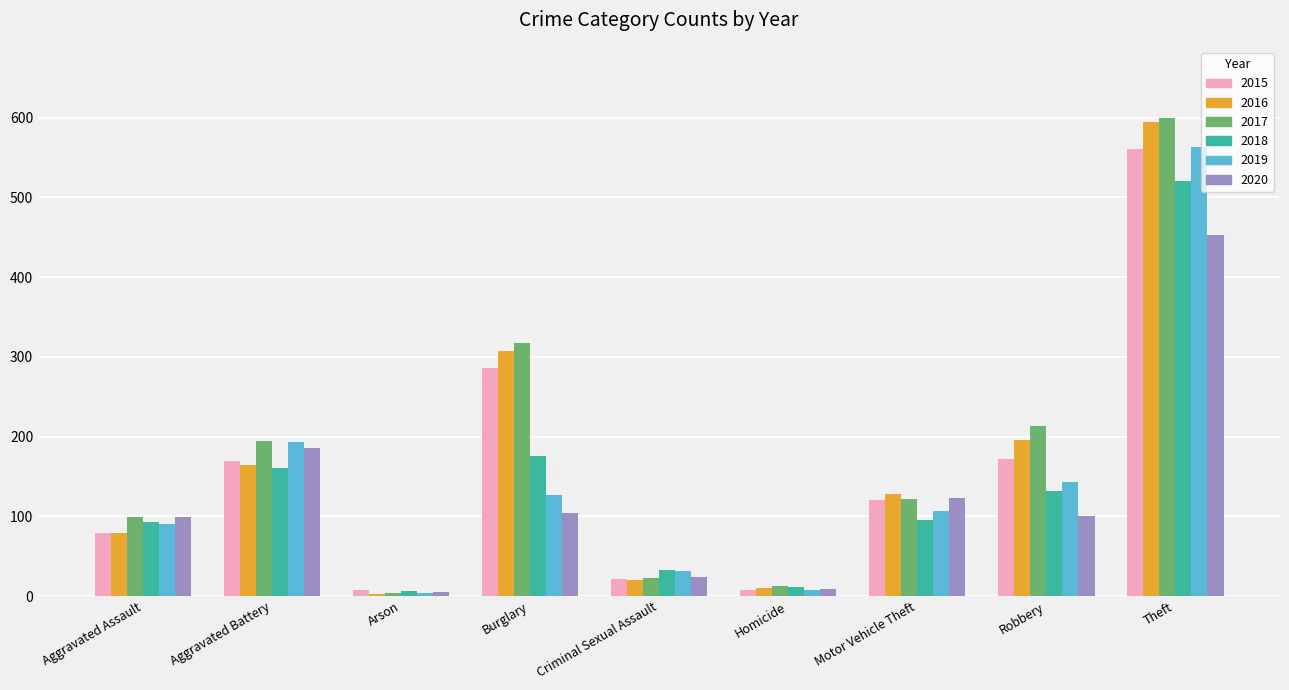

Between Aggravated Assault and Robbery, which series saw the biggest shift?

2016